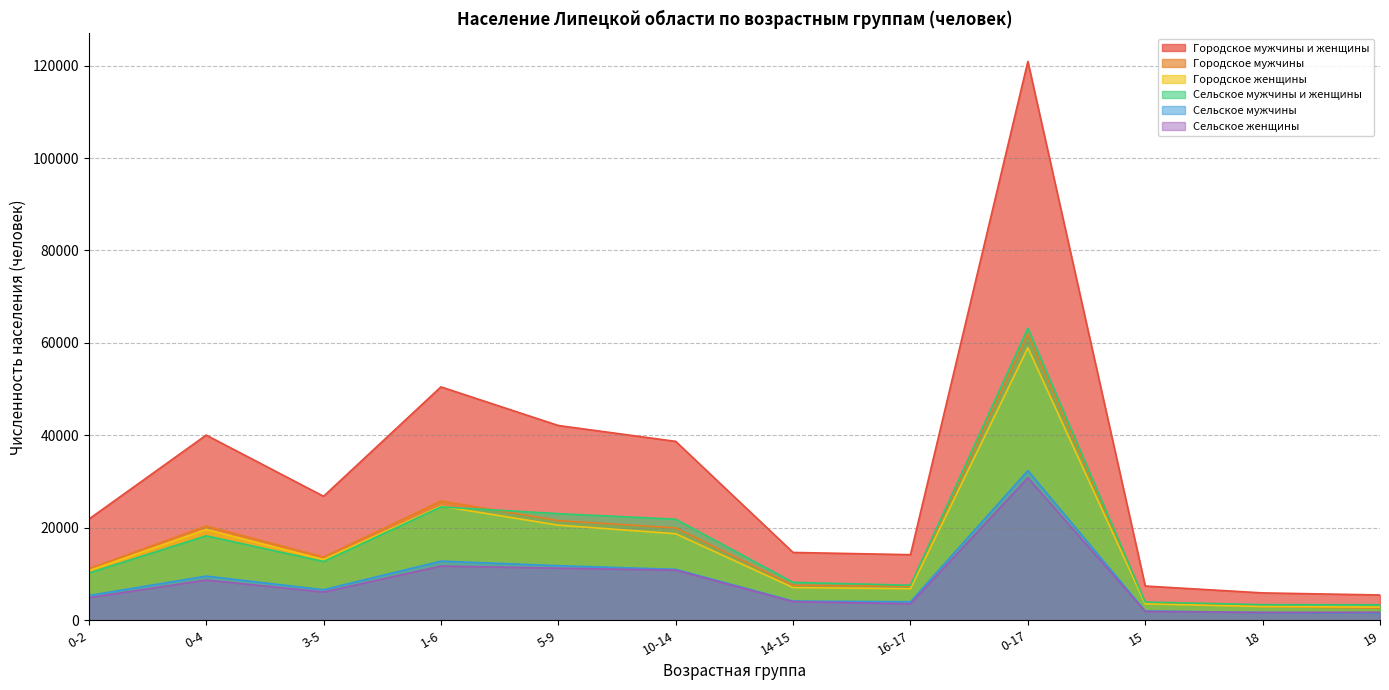

In Городское мужчины, how many points are higher than both neighbors (excluding endpoints)?

3